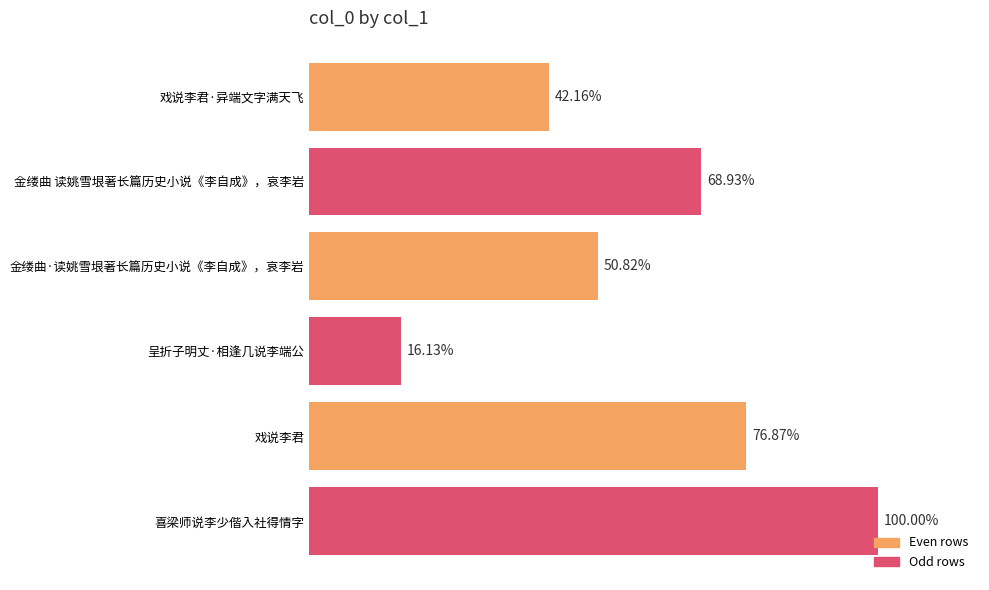

Does the chart contain stacked bars?

No